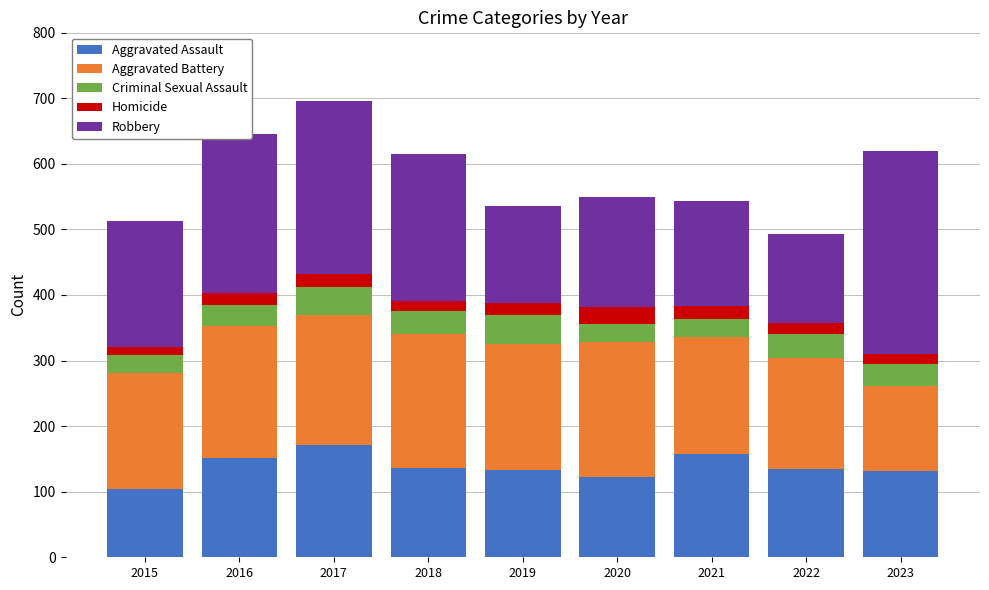

What is the total value across all series at 2020?

549